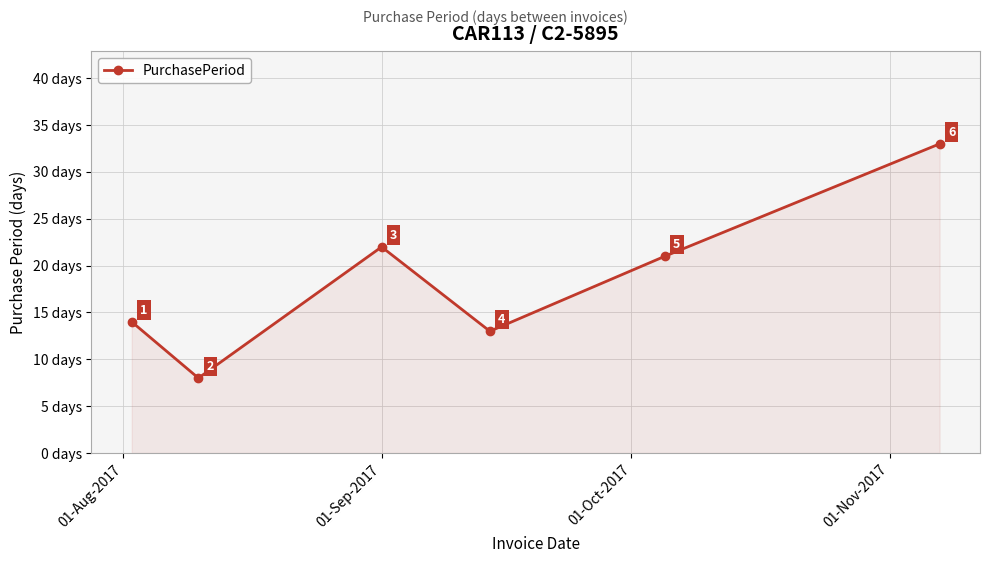

How many interior local valleys (lower than both neighbors) does the data have?

2